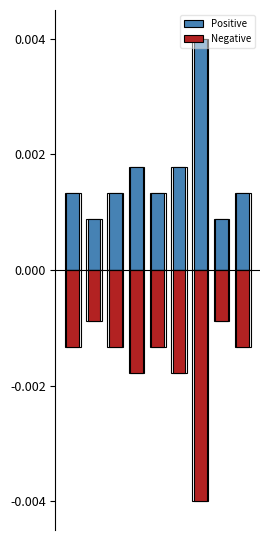

List the labels in order of Negative value, largest first.

1, 7, 0, 2, 4, 8, 3, 5, 6